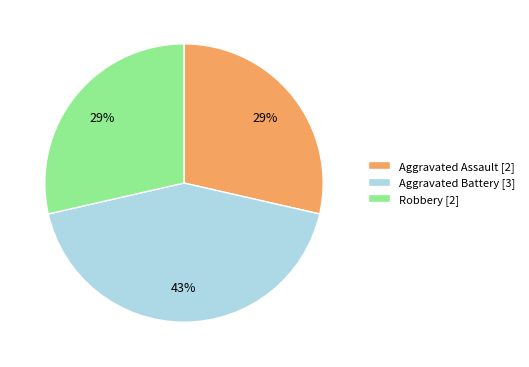

To the nearest percent, what is the combined percentage of Robbery and Aggravated Battery?

71%